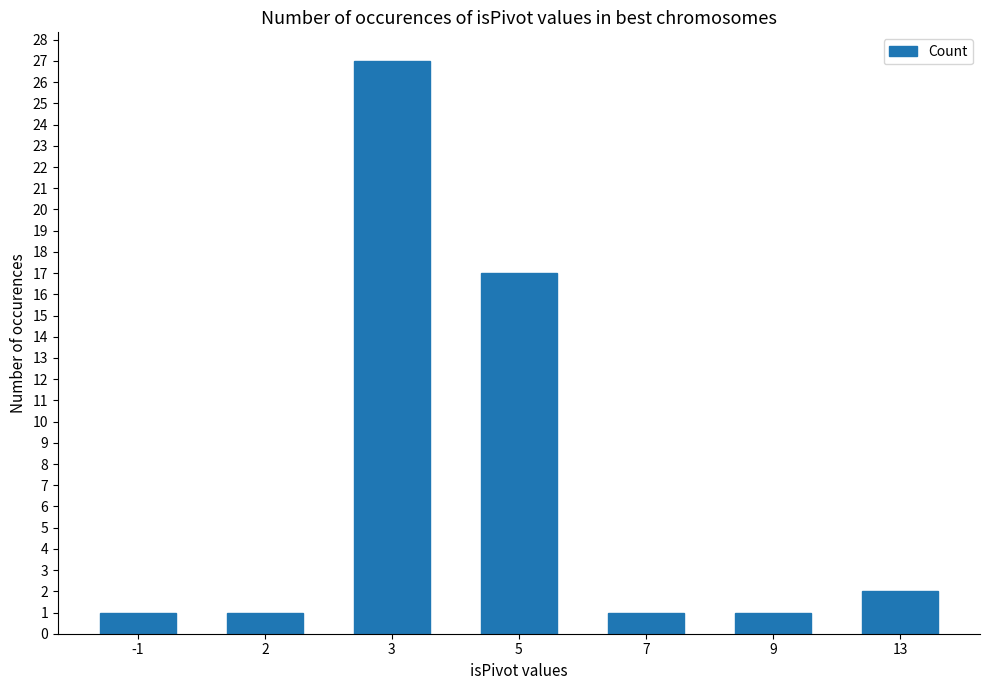

What is the change in value from -1 to 3?

+26